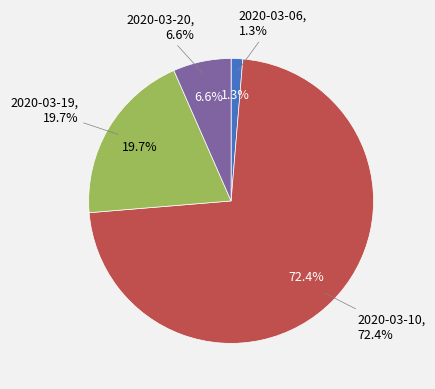

What percentage is the 2020-03-20 slice, to the nearest percent?

7%